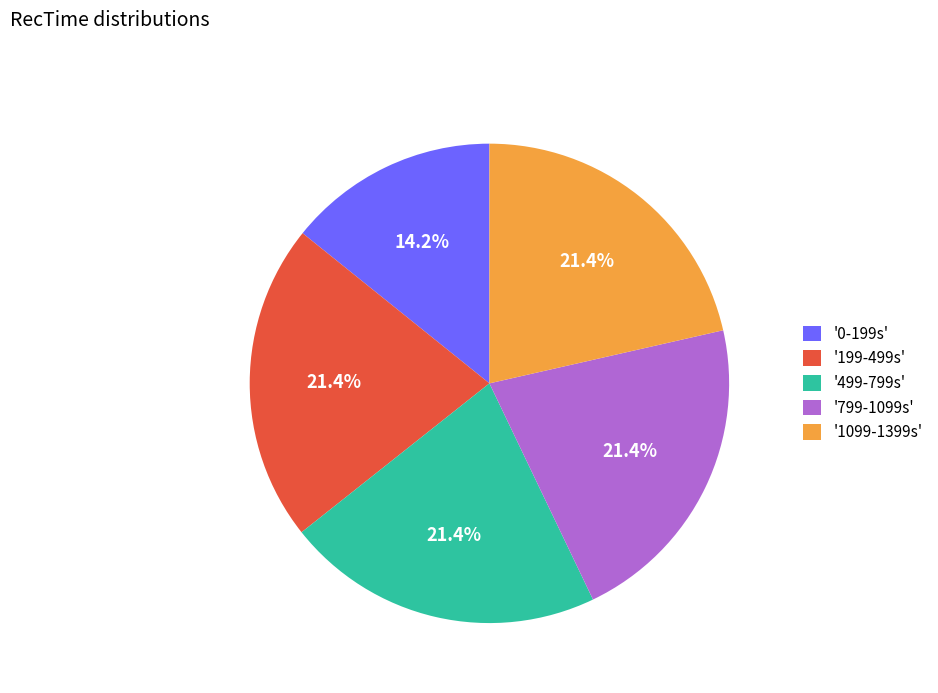

Is the sum of '199-499s' and '799-1099s' greater than half?

No